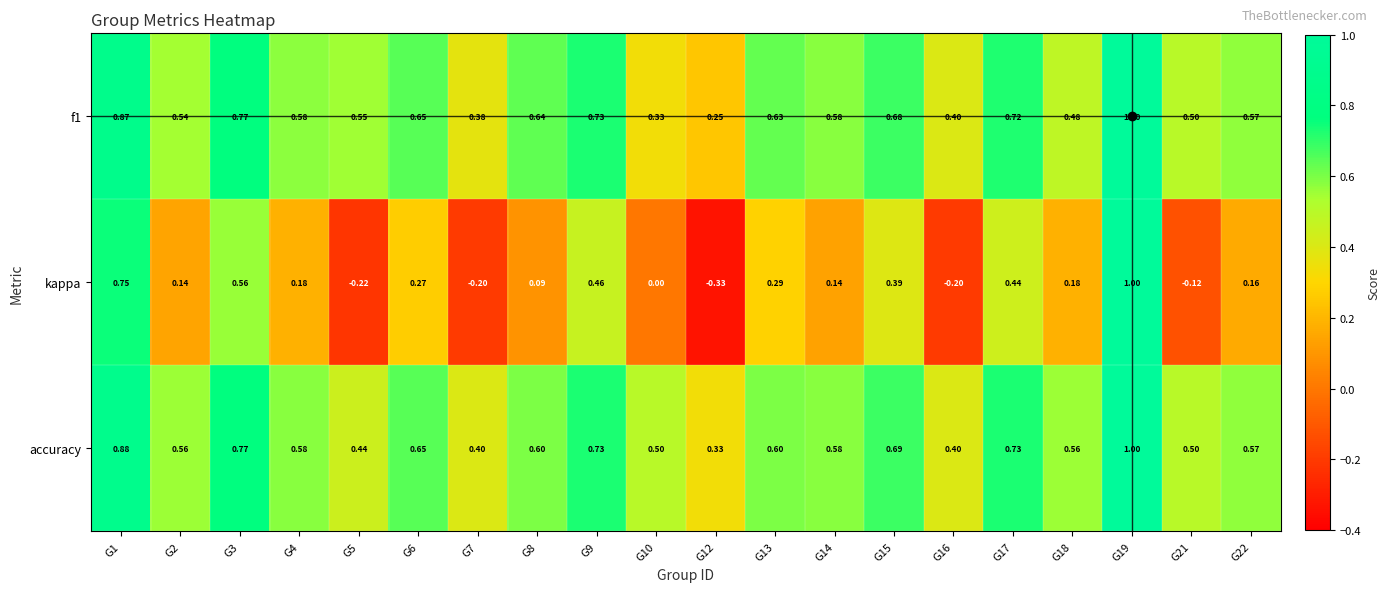

Which series has the largest total across all categories?

accuracy